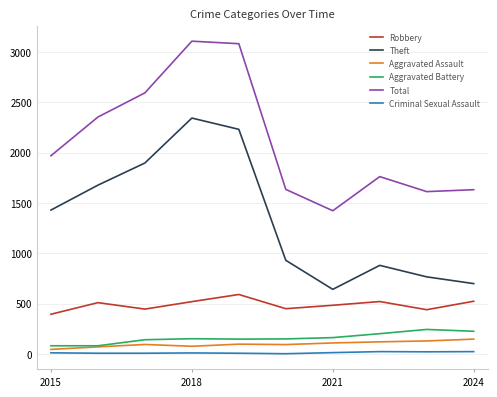

Which series has the largest total across all categories?

Total